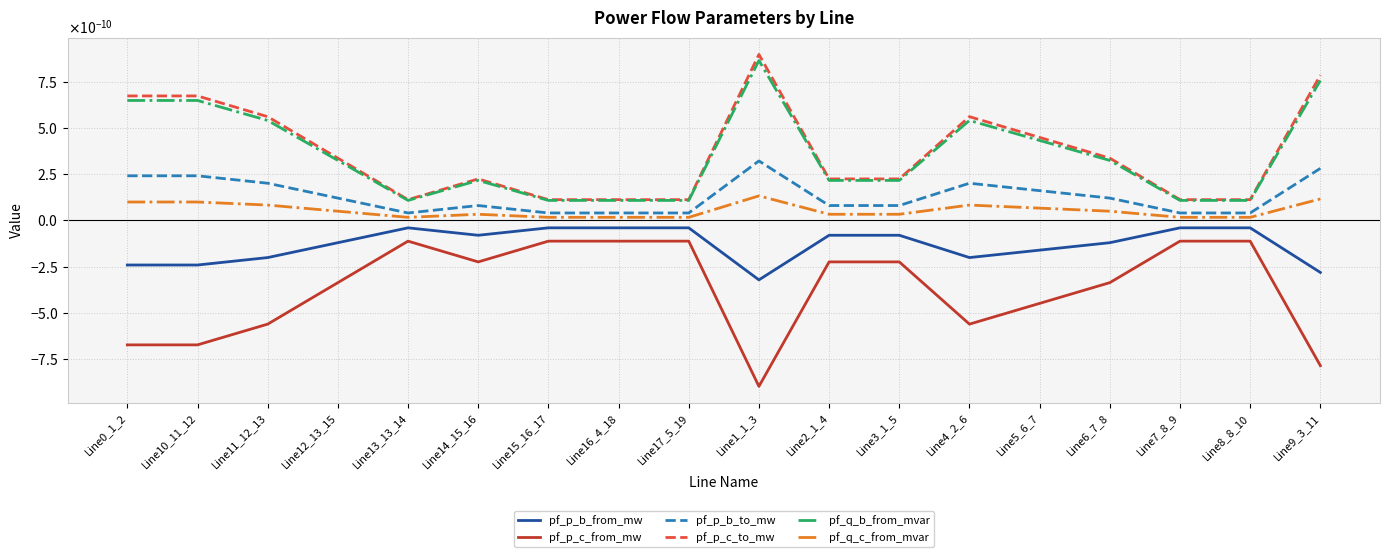

Rank the categories by pf_p_c_to_mw value from lowest to highest.

Line15_16_17, Line13_13_14, Line16_4_18, Line17_5_19, Line7_8_9, Line8_8_10, Line2_1_4, Line3_1_5, Line14_15_16, Line12_13_15, Line6_7_8, Line5_6_7, Line4_2_6, Line11_12_13, Line0_1_2, Line10_11_12, Line9_3_11, Line1_1_3